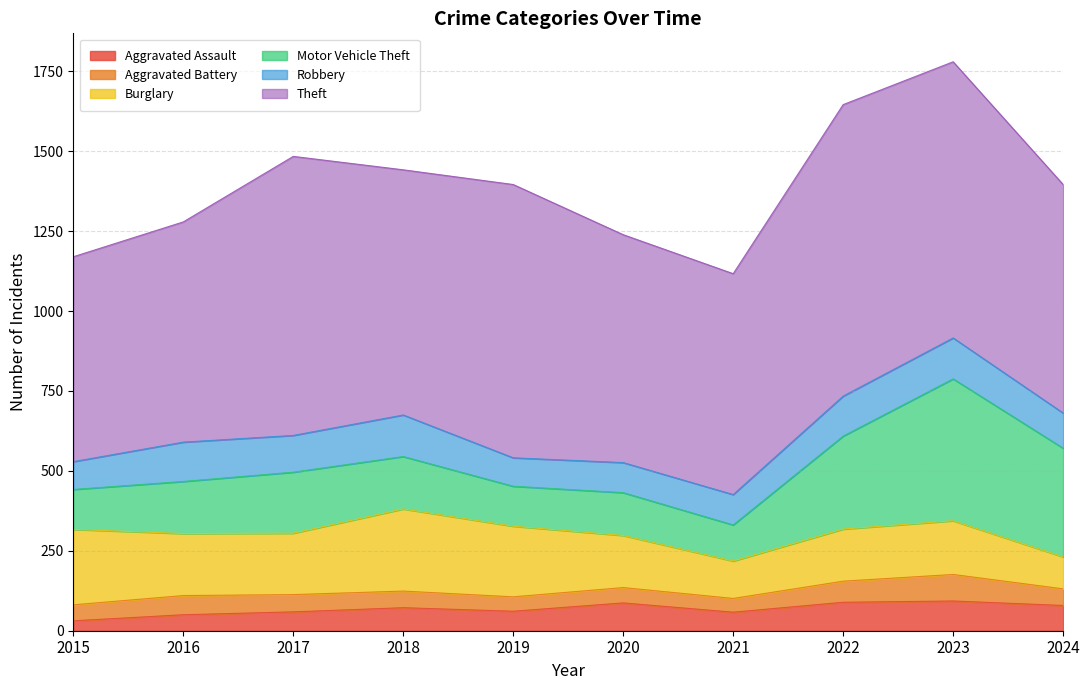

Rank the categories by Aggravated Battery value from lowest to highest.

2021, 2019, 2020, 2015, 2018, 2024, 2017, 2016, 2022, 2023